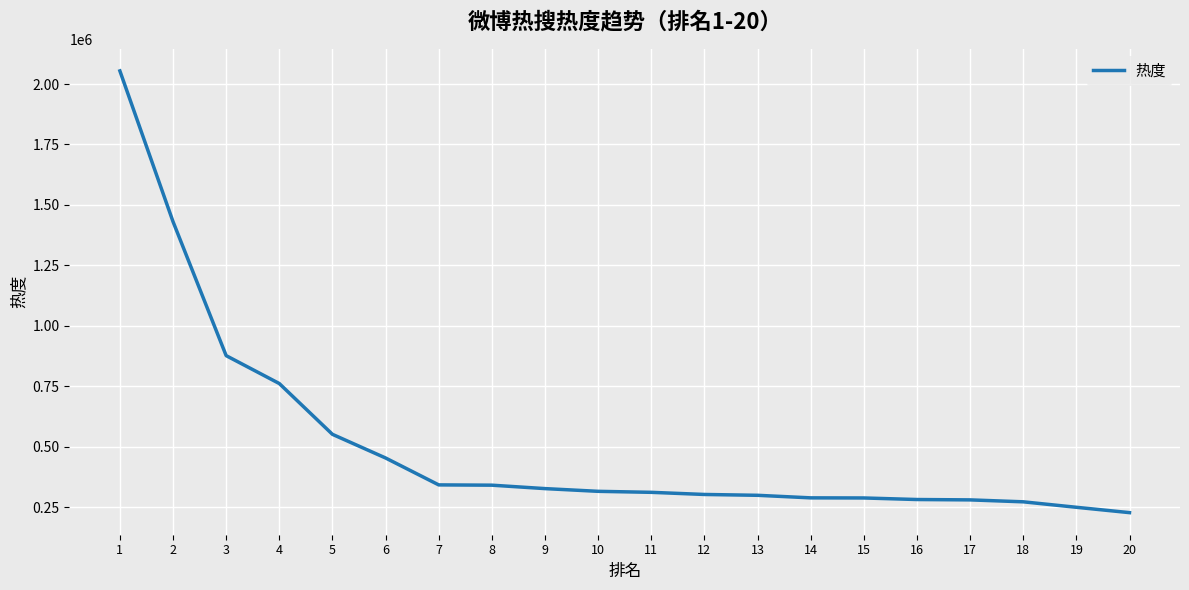

The chart shows a value of 316262 at 10. True or false?

True